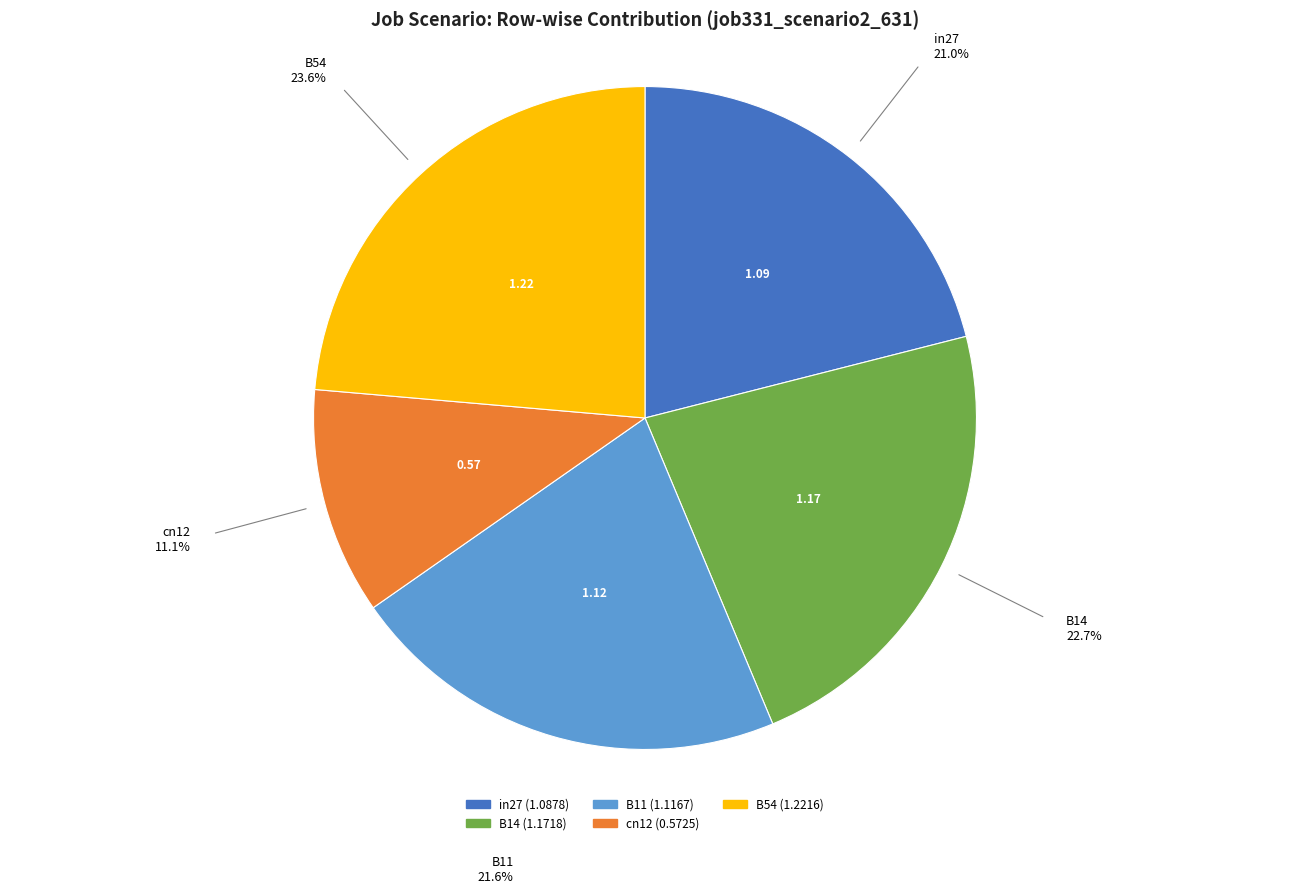

Which has a higher value, cn12 or B54?

B54